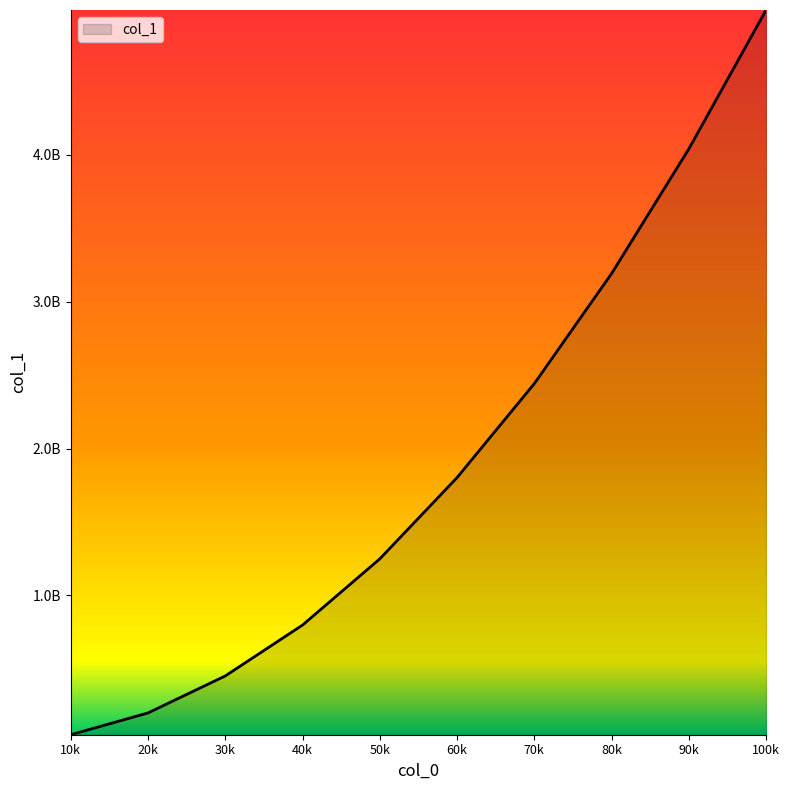

Reading left to right, extract all data points from this chart.

10k=50042365	20k=198553463	30k=450558834	40k=797222510	50k=1248127450	60k=1801934586	70k=2442139943	80k=3191637872	90k=4040966308	100k=4987657641